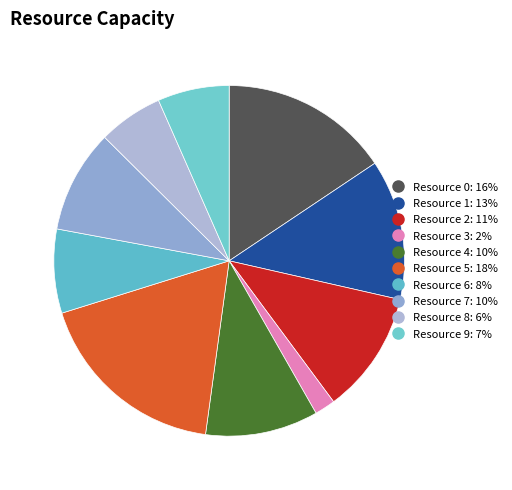

How much of the chart is everything except Resource 3?

98.1%